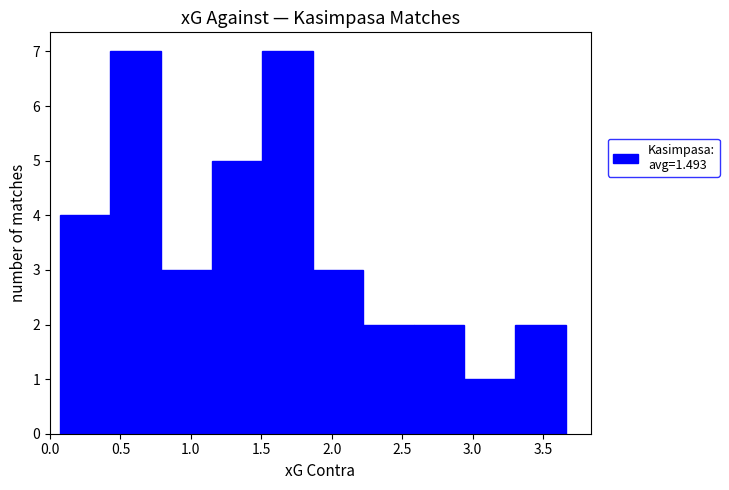

Reading left to right, transcribe this chart: for each bar, give the range it covers on the x-axis and its height. Neither the bar edges nor the heights are printed on the chart, so give them approximately, as read against the axes.

0.05 to 0.45: 4
0.45 to 0.80: 7
0.80 to 1.15: 3
1.15 to 1.50: 5
1.50 to 1.85: 7
1.85 to 2.20: 3
2.20 to 2.60: 2
2.60 to 2.95: 2
2.95 to 3.30: 1
3.30 to 3.65: 2